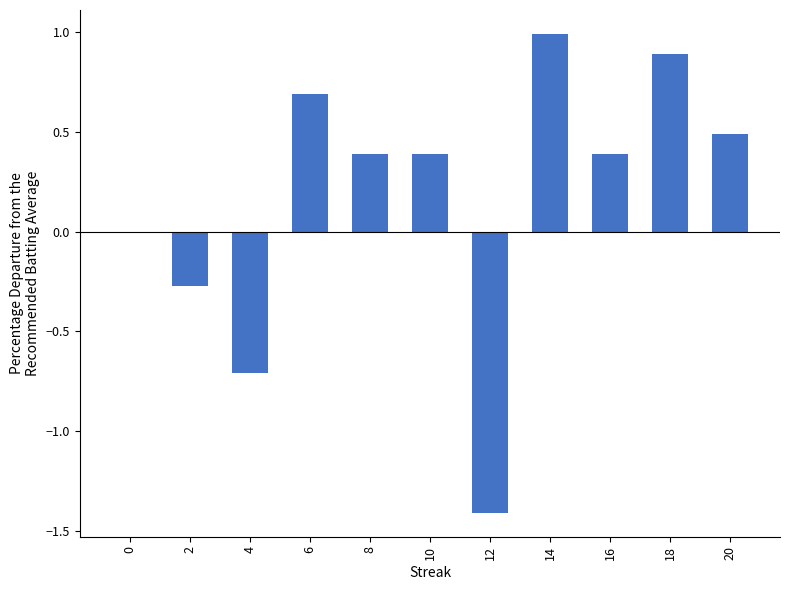

Count the number of categories in the chart.

11